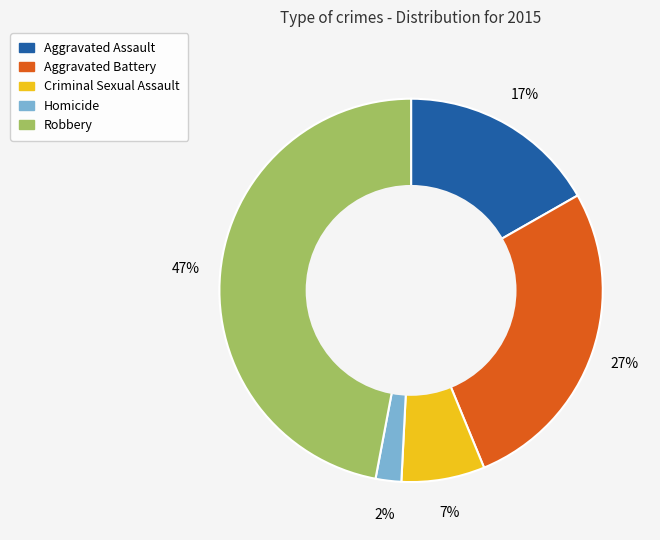

Is the sum of Homicide and Aggravated Battery greater than half?

No